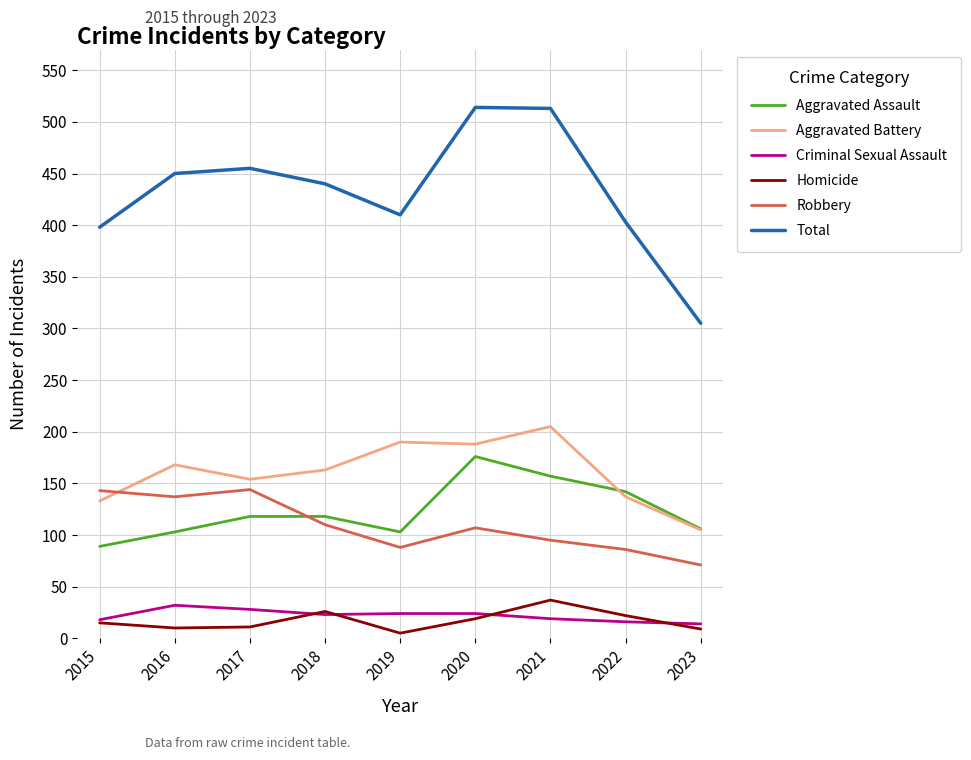

True or false: Robbery and Criminal Sexual Assault cross at least once.

False